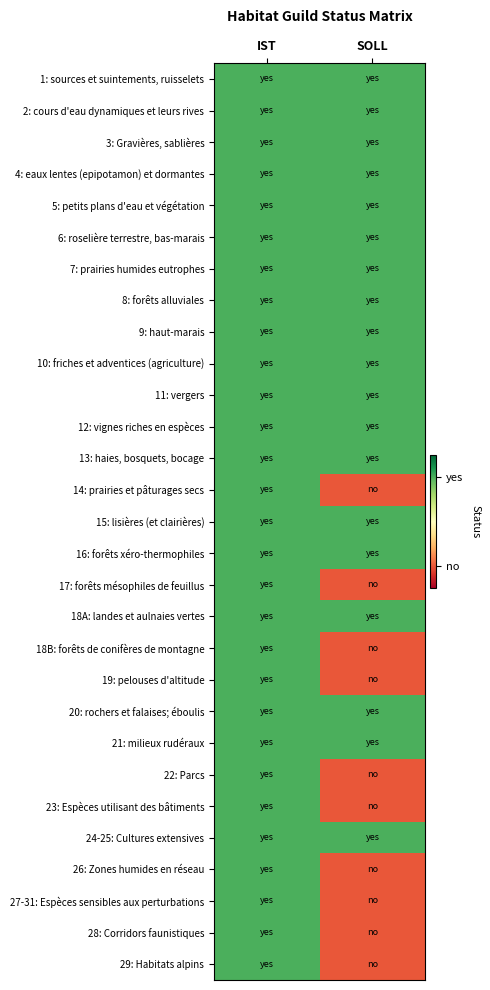

Reading left to right, list all the values displayed in this chart.

1: sources et suintements, ruisselets: IST=1	SOLL=1
2: cours d'eau dynamiques et leurs rives: IST=1	SOLL=1
3: Gravières, sablières: IST=1	SOLL=1
4: eaux lentes (epipotamon) et dormantes: IST=1	SOLL=1
5: petits plans d'eau et végétation: IST=1	SOLL=1
6: roselière terrestre, bas-marais: IST=1	SOLL=1
7: prairies humides eutrophes: IST=1	SOLL=1
8: forêts alluviales: IST=1	SOLL=1
9: haut-marais: IST=1	SOLL=1
10: friches et adventices (agriculture): IST=1	SOLL=1
11: vergers: IST=1	SOLL=1
12: vignes riches en espèces: IST=1	SOLL=1
13: haies, bosquets, bocage: IST=1	SOLL=1
14: prairies et pâturages secs: IST=1	SOLL=-1
15: lisières (et clairières): IST=1	SOLL=1
16: forêts xéro-thermophiles: IST=1	SOLL=1
17: forêts mésophiles de feuillus: IST=1	SOLL=-1
18A: landes et aulnaies vertes: IST=1	SOLL=1
18B: forêts de conifères de montagne: IST=1	SOLL=-1
19: pelouses d'altitude: IST=1	SOLL=-1
20: rochers et falaises; éboulis: IST=1	SOLL=1
21: milieux rudéraux: IST=1	SOLL=1
22: Parcs: IST=1	SOLL=-1
23: Espèces utilisant des bâtiments: IST=1	SOLL=-1
24-25: Cultures extensives: IST=1	SOLL=1
26: Zones humides en réseau: IST=1	SOLL=-1
27-31: Espèces sensibles aux perturbations: IST=1	SOLL=-1
28: Corridors faunistiques: IST=1	SOLL=-1
29: Habitats alpins: IST=1	SOLL=-1